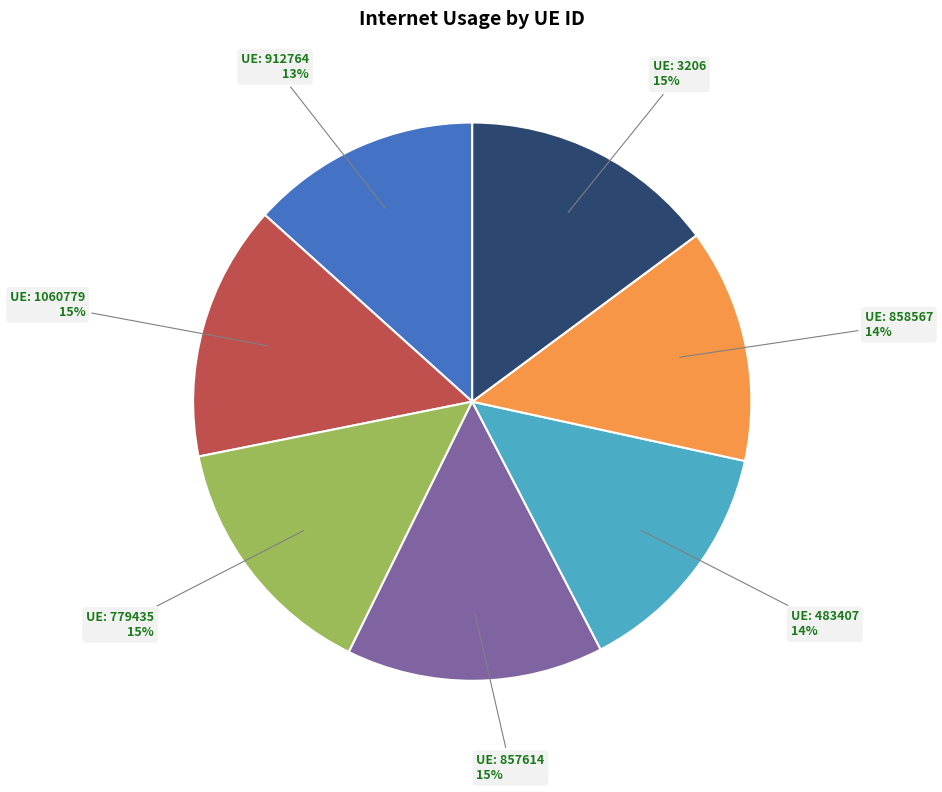

To the nearest percent, what is the average slice percentage?

14%